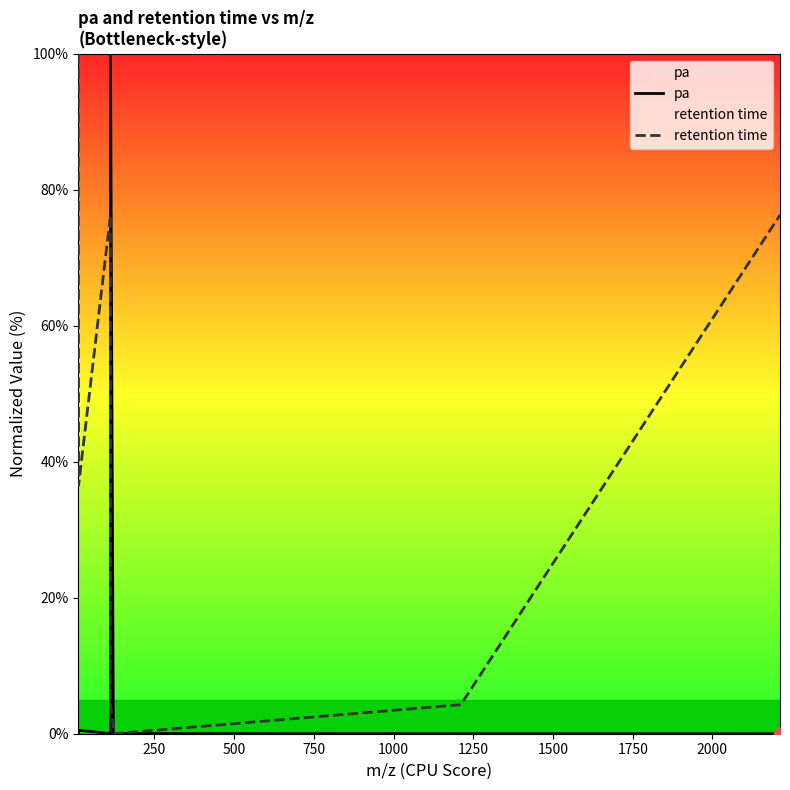

Which series reaches the minimum Y coordinate?

pa